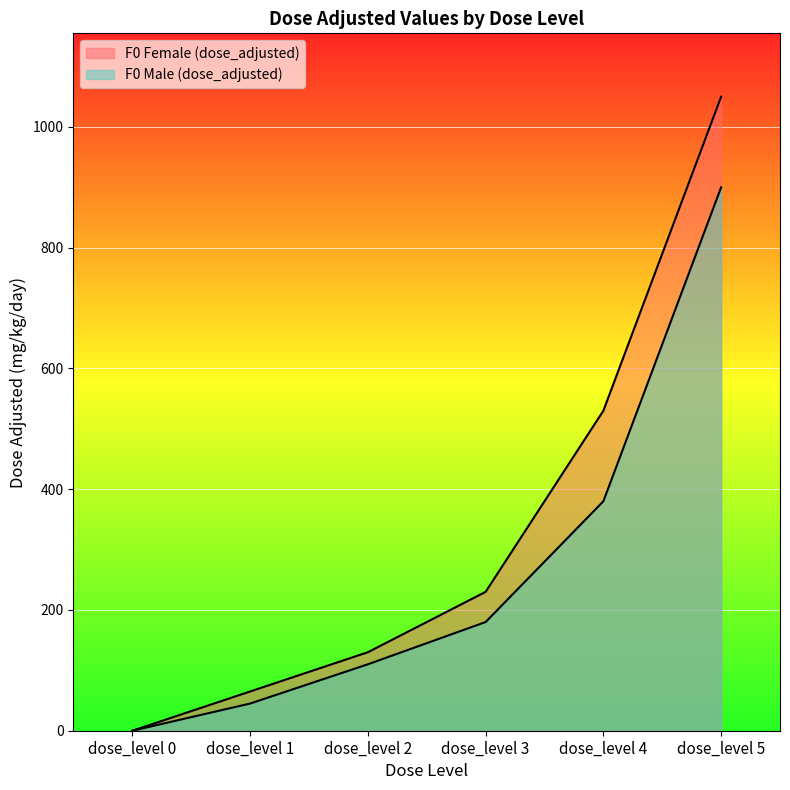

Where does the F0 Female (dose_adjusted) series first go above 230?

dose_level 4